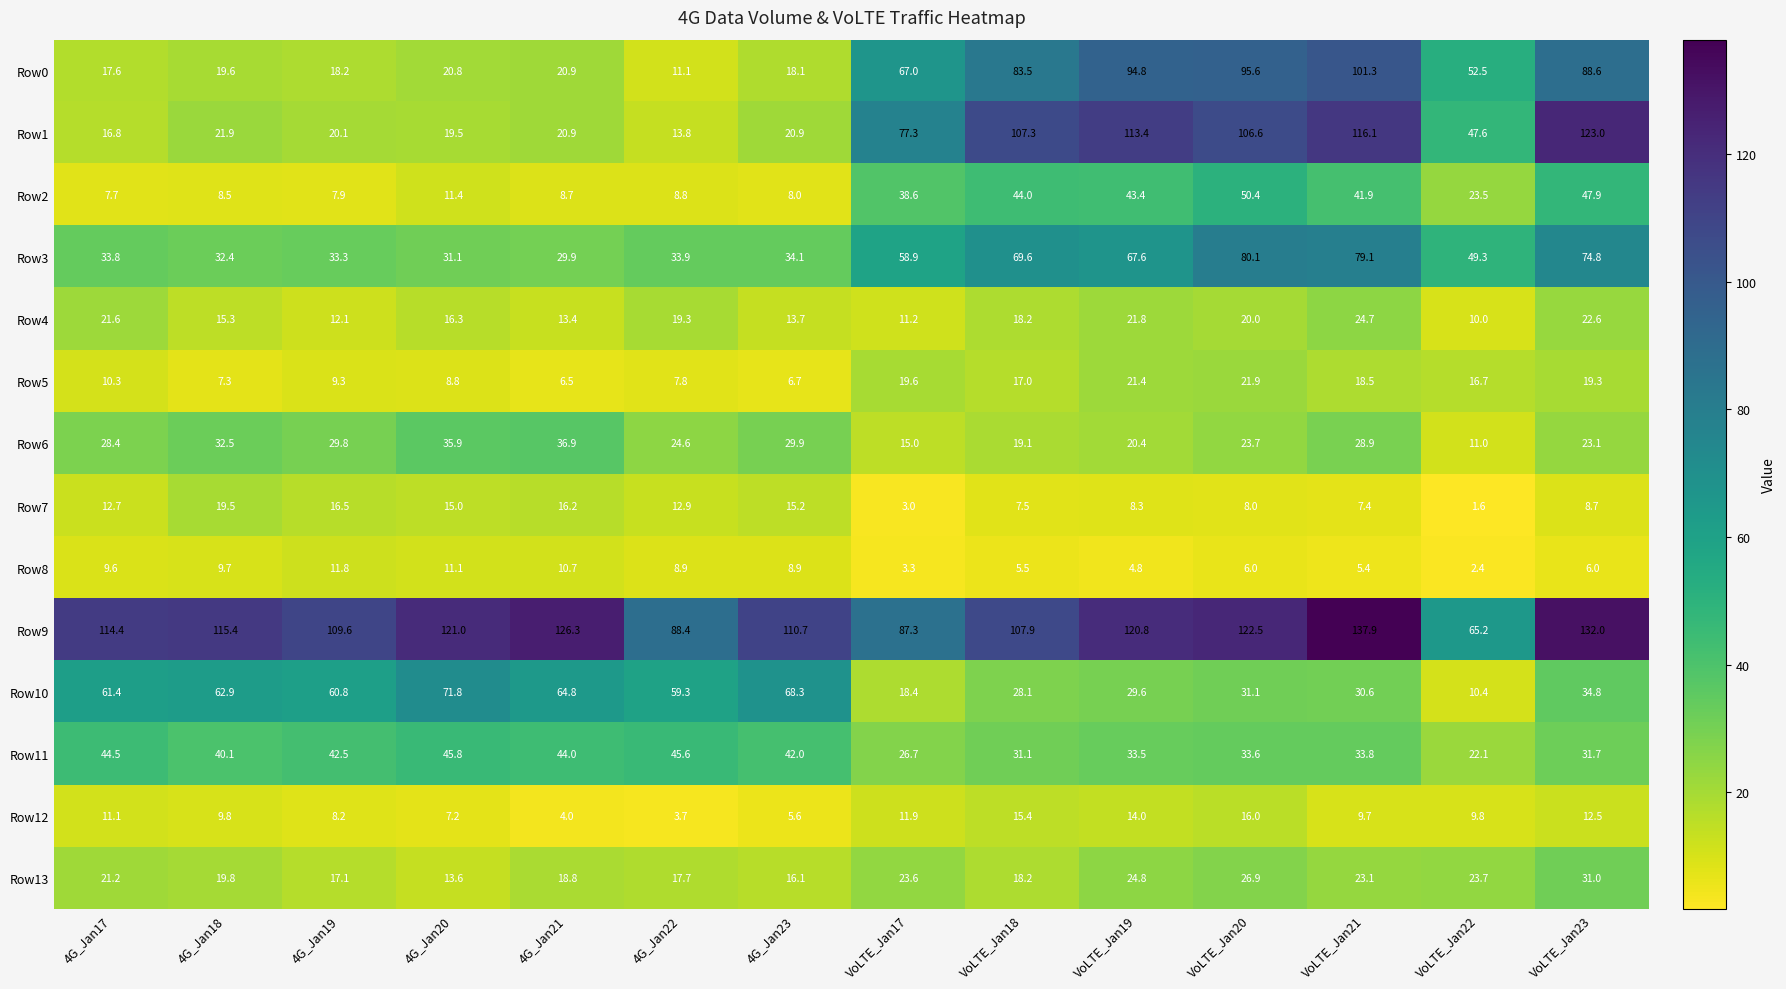

Which series has the widest spread of values?

Row1